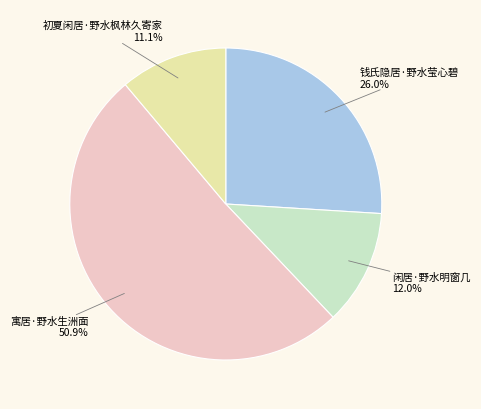

To the nearest percent, what percentage of the pie is 寓居·野水生洲面?

51%